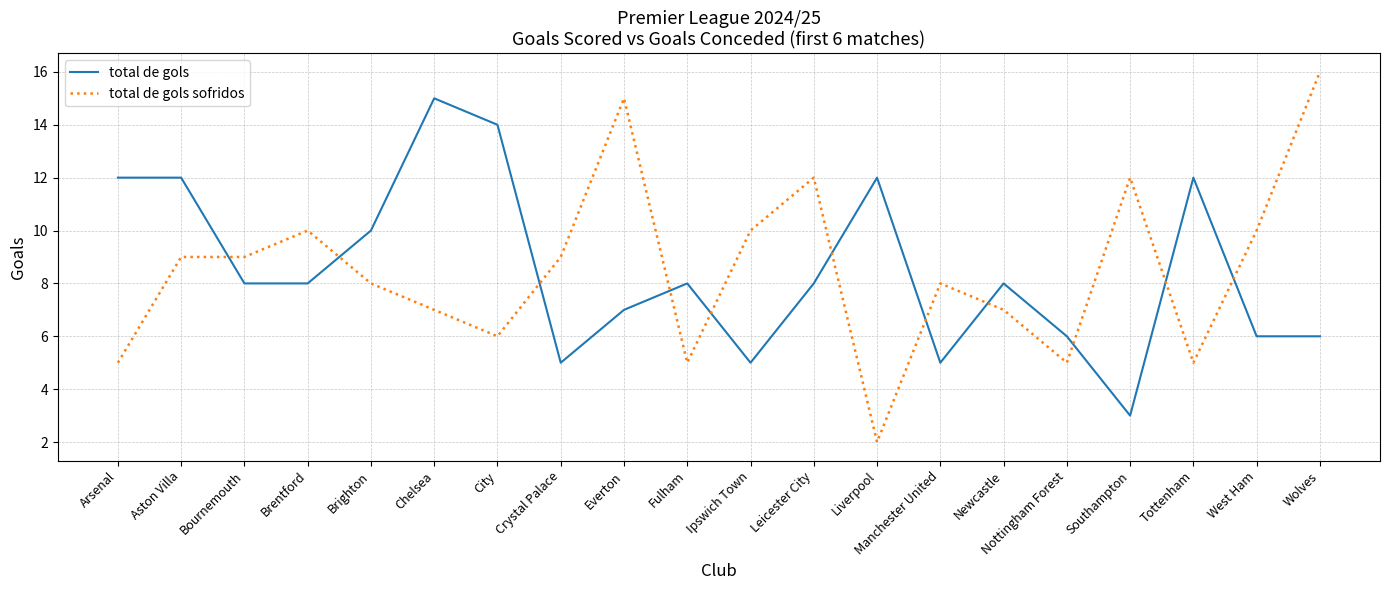

What position from the right is Nottingham Forest?

5